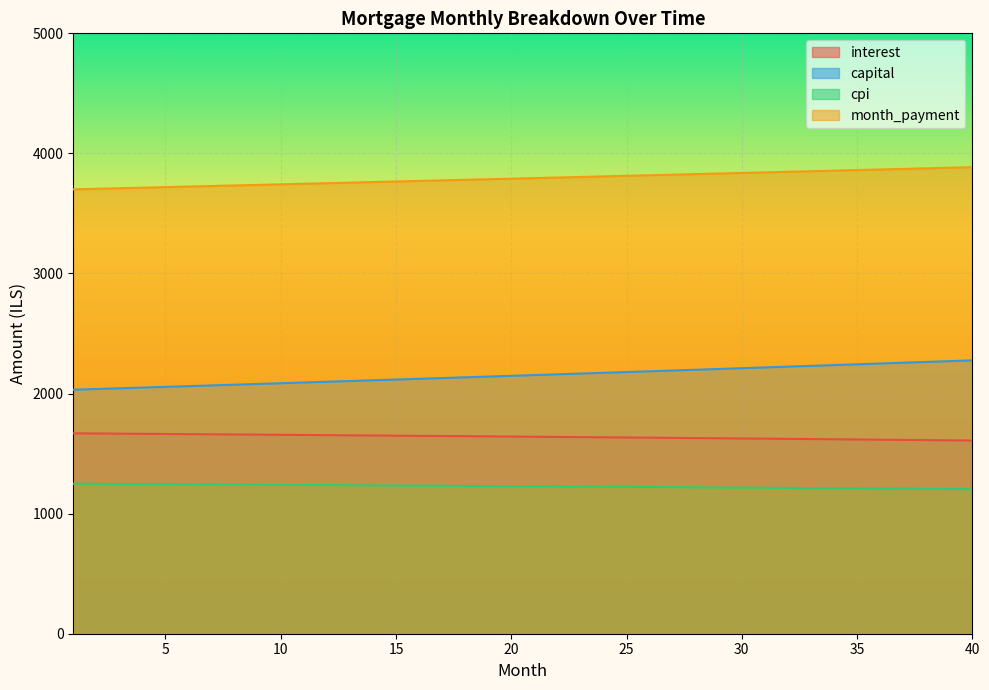

True or false: interest has more than 0 points higher than both neighbors.

False